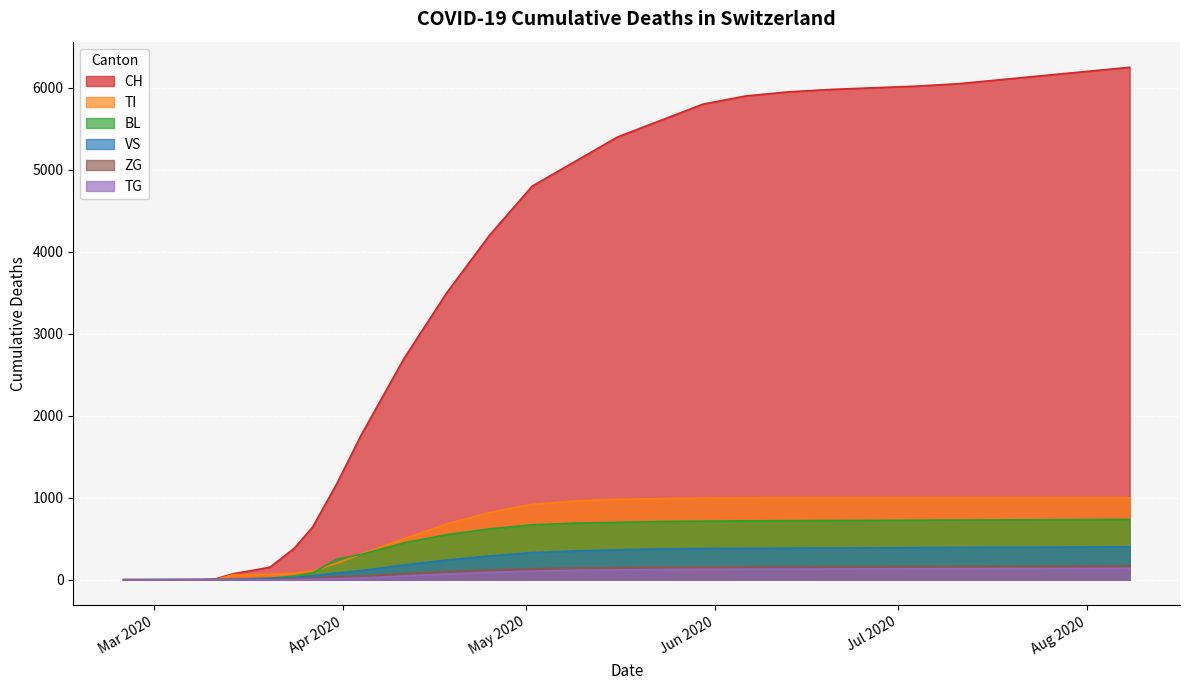

What is the maximum value shown in the chart?

6250